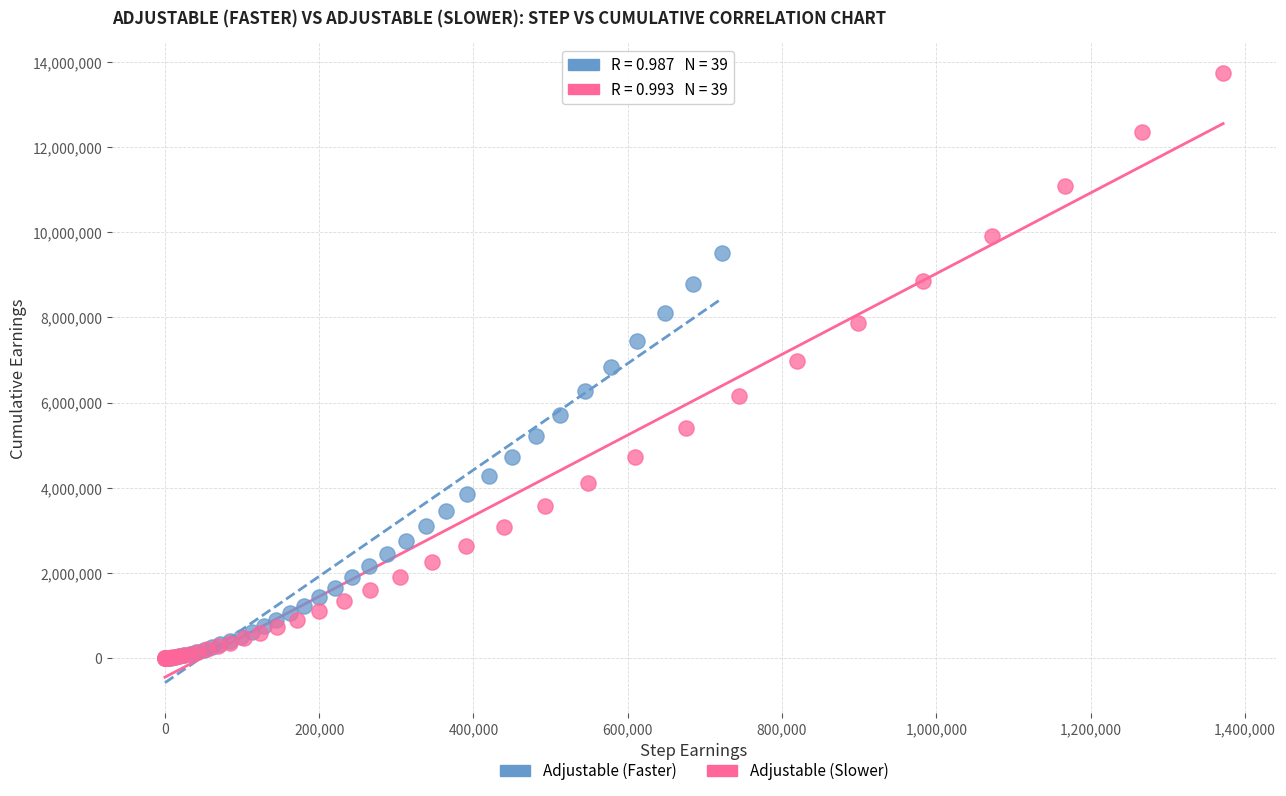

Which series has the largest Y range (max minus min)?

Adjustable (Slower)